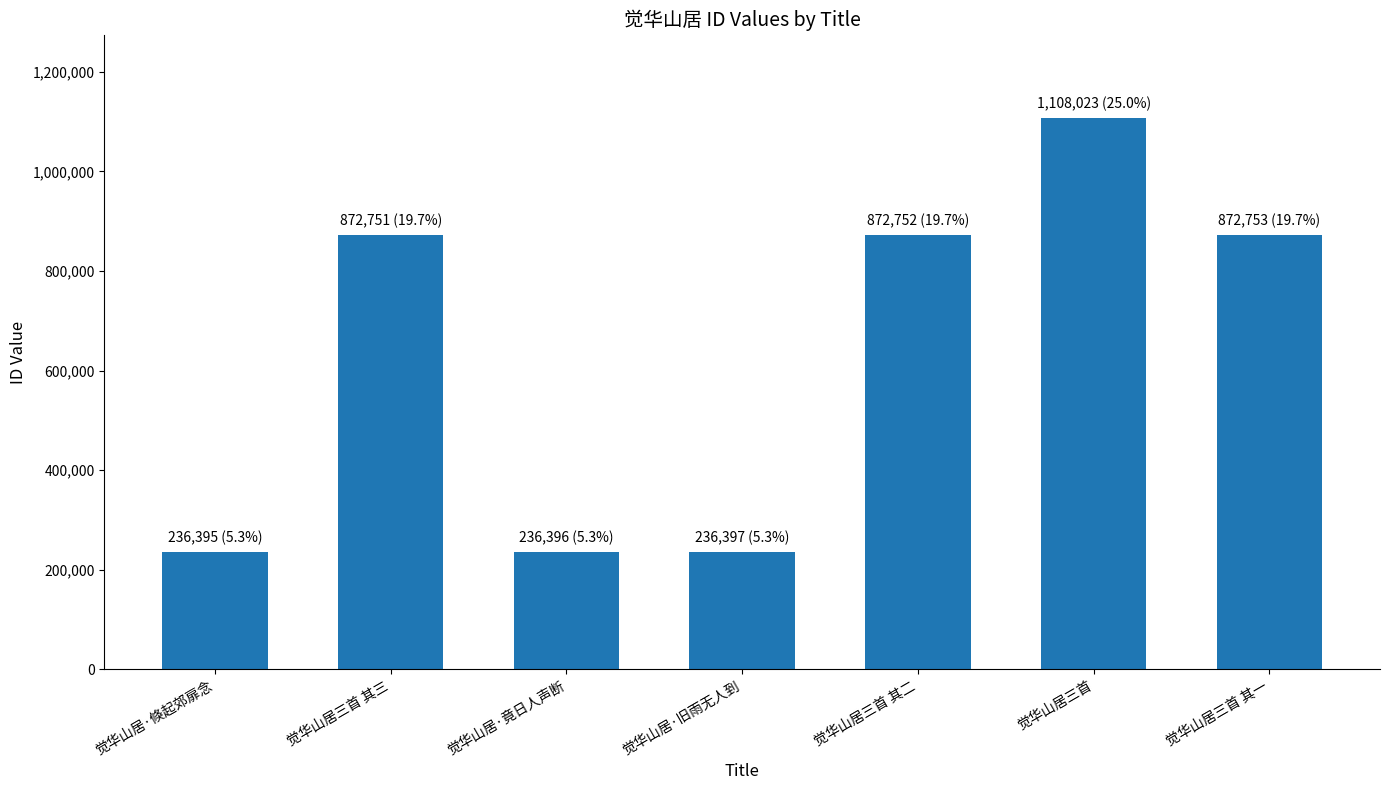

Which label corresponds to the largest value in the chart?

觉华山居三首